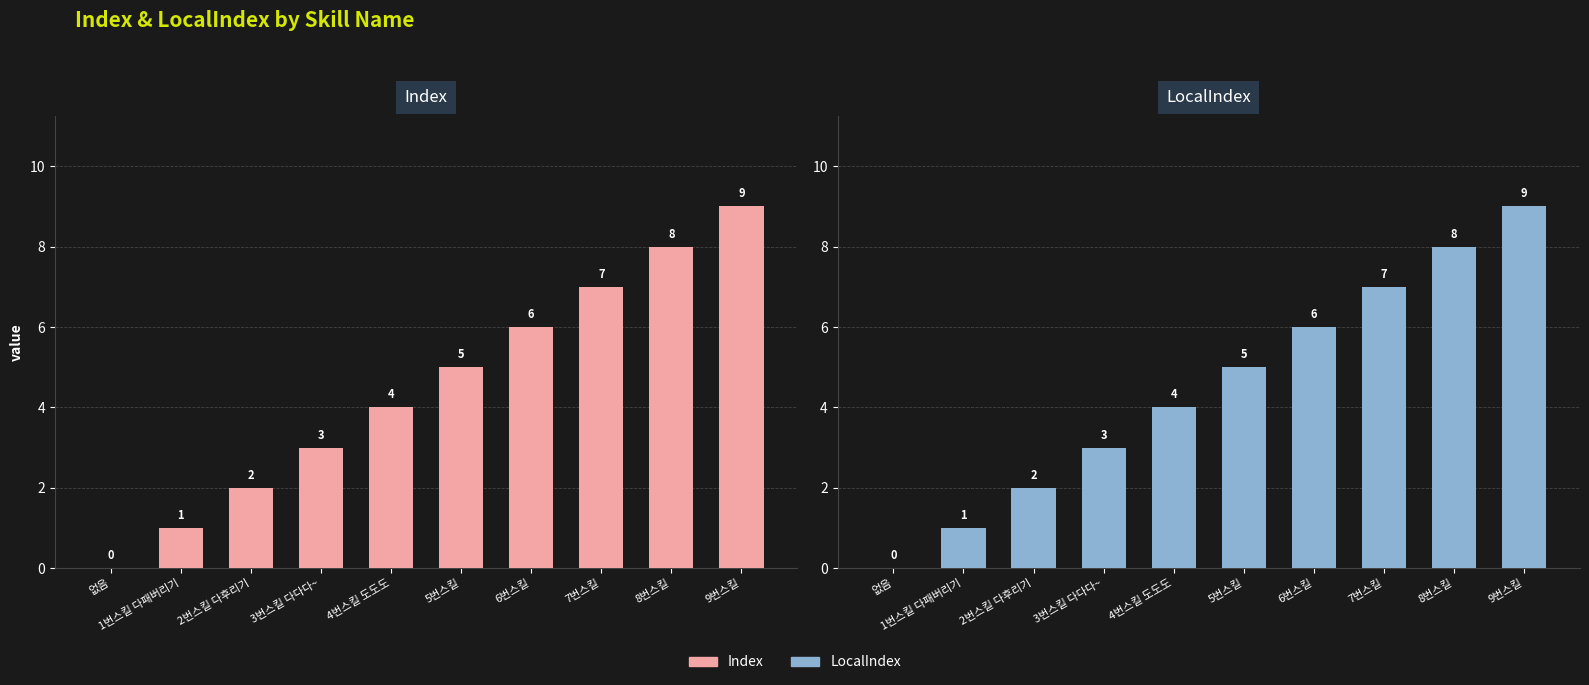

Reading left to right, list all the values displayed in this chart.

Index: 0	1	2	3	4	5	6	7	8	9
LocalIndex: 0	1	2	3	4	5	6	7	8	9